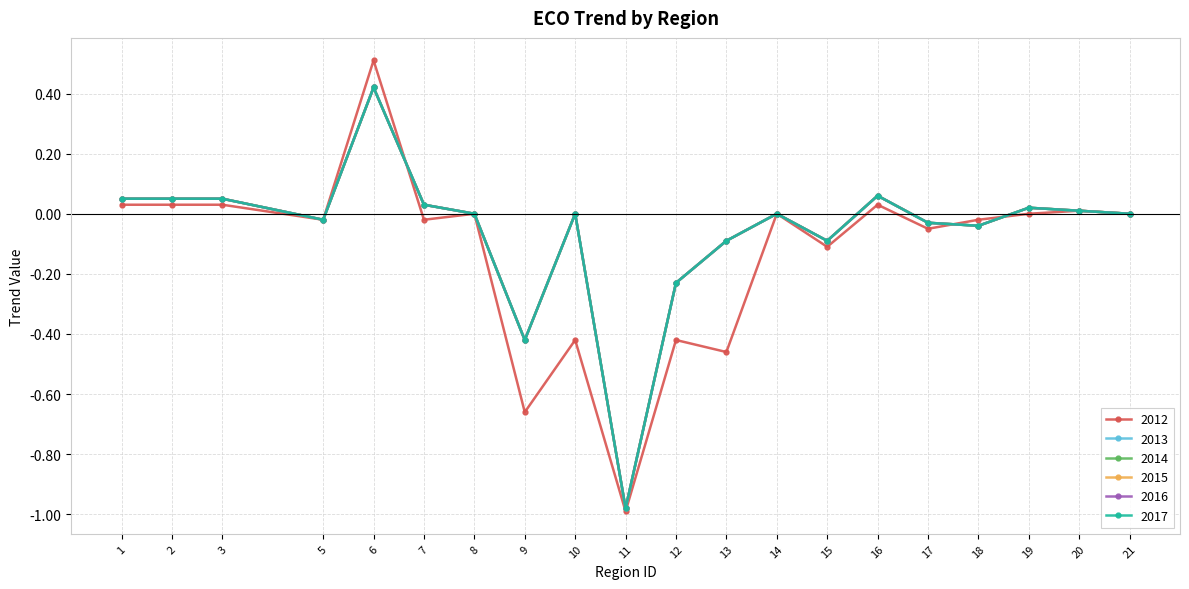

True or false: 2017 has a value of -0.0 at 5.

False